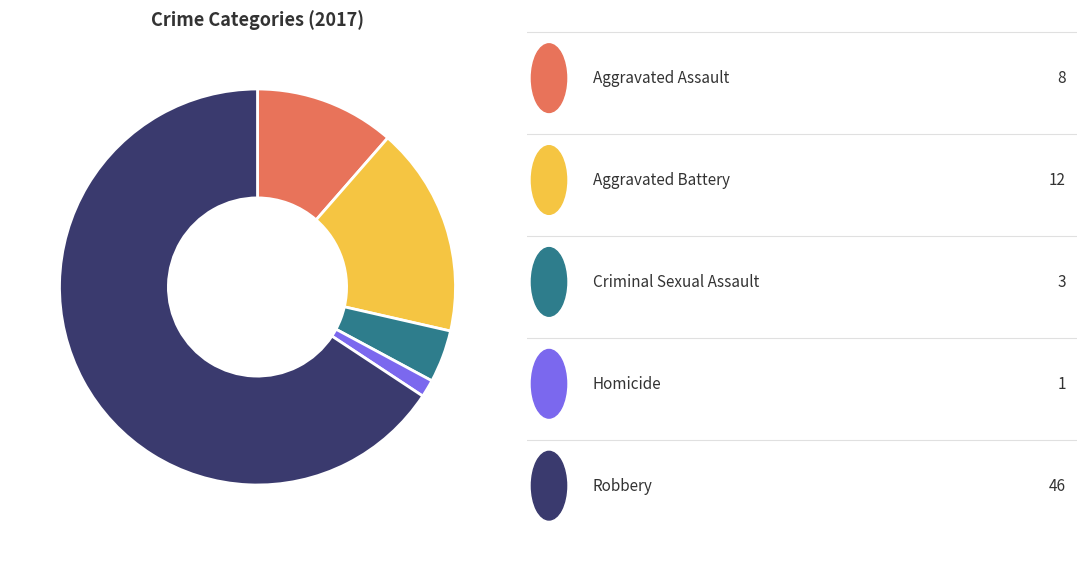

Is there any slice that represents more than half of the pie?

Yes